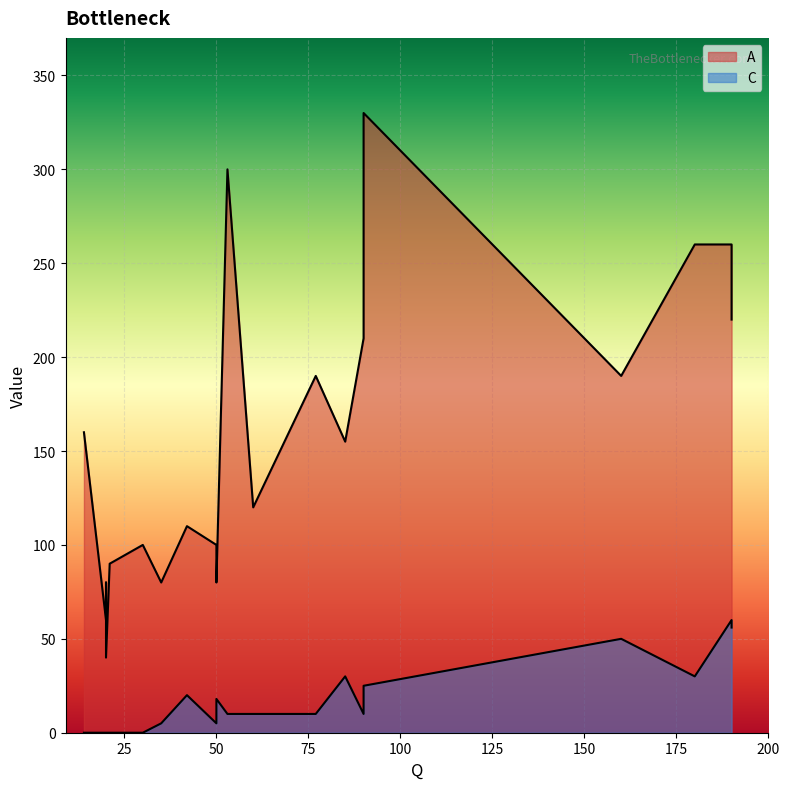

Does the chart display data point markers on the line(s)?

No